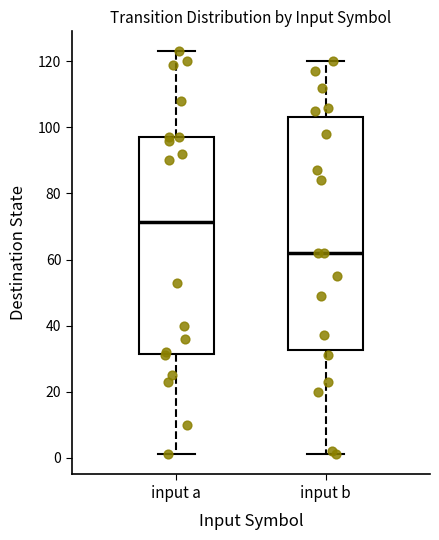

Where does the lower whisker of the box for input a end on the y-axis? The values are not printed on the chart, so give them approximately, as read against the axis.

2